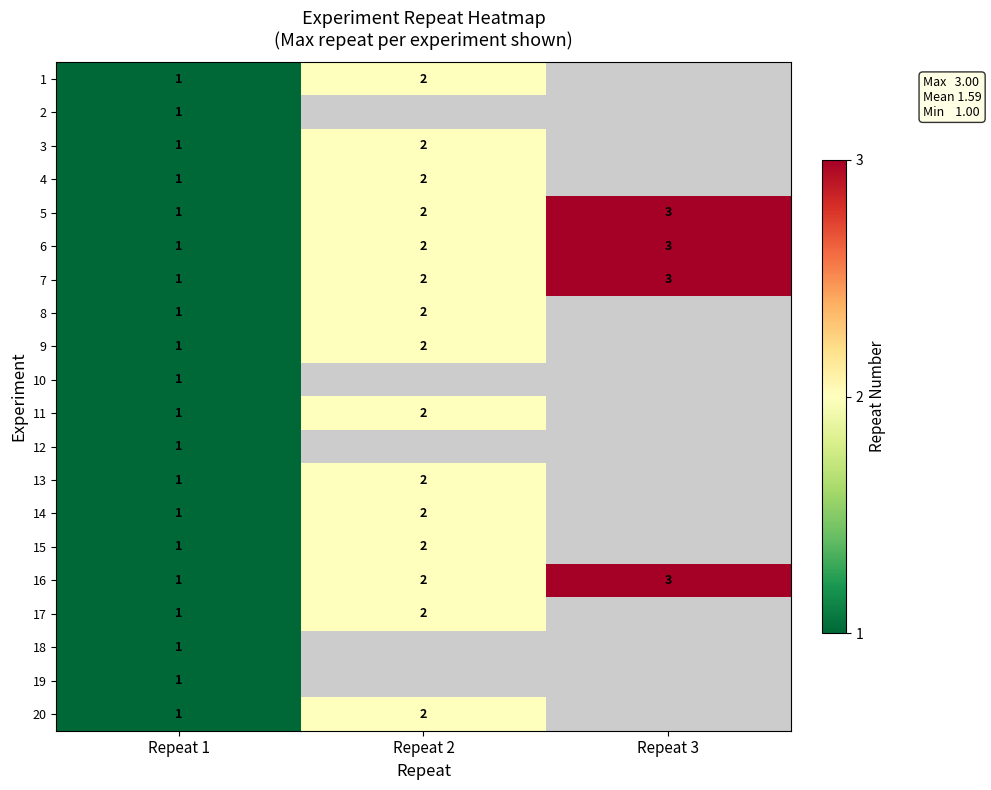

At how many categories does at least one series exceed 1?

2